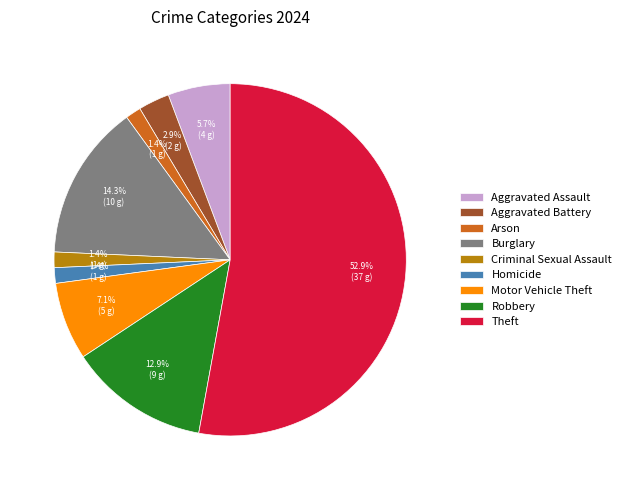

Is it true that Criminal Sexual Assault is 1% of the pie?

True